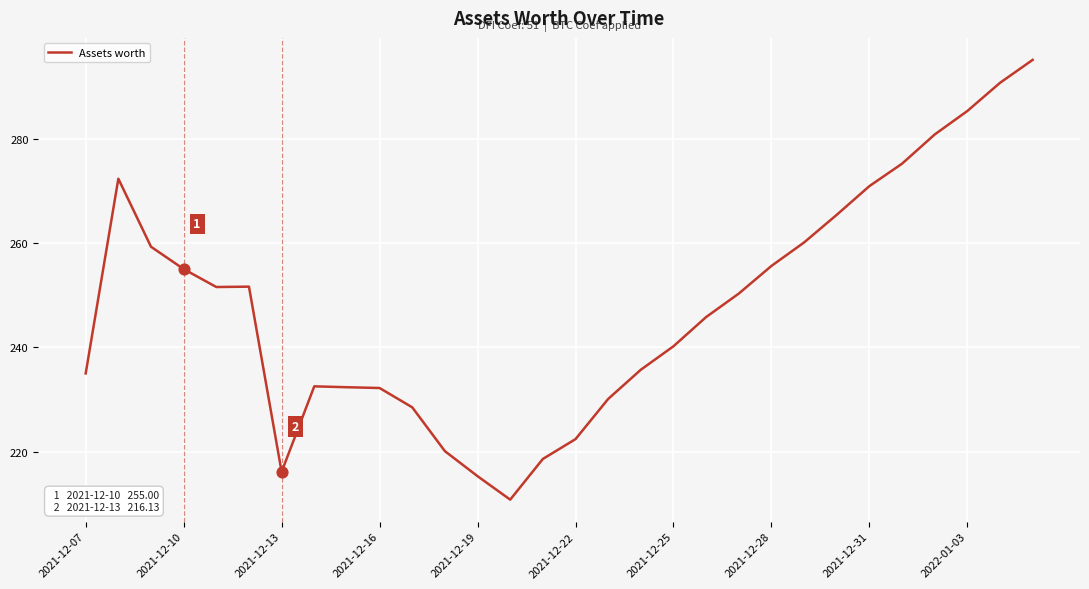

What is the difference between the maximum and minimum values?

84.3